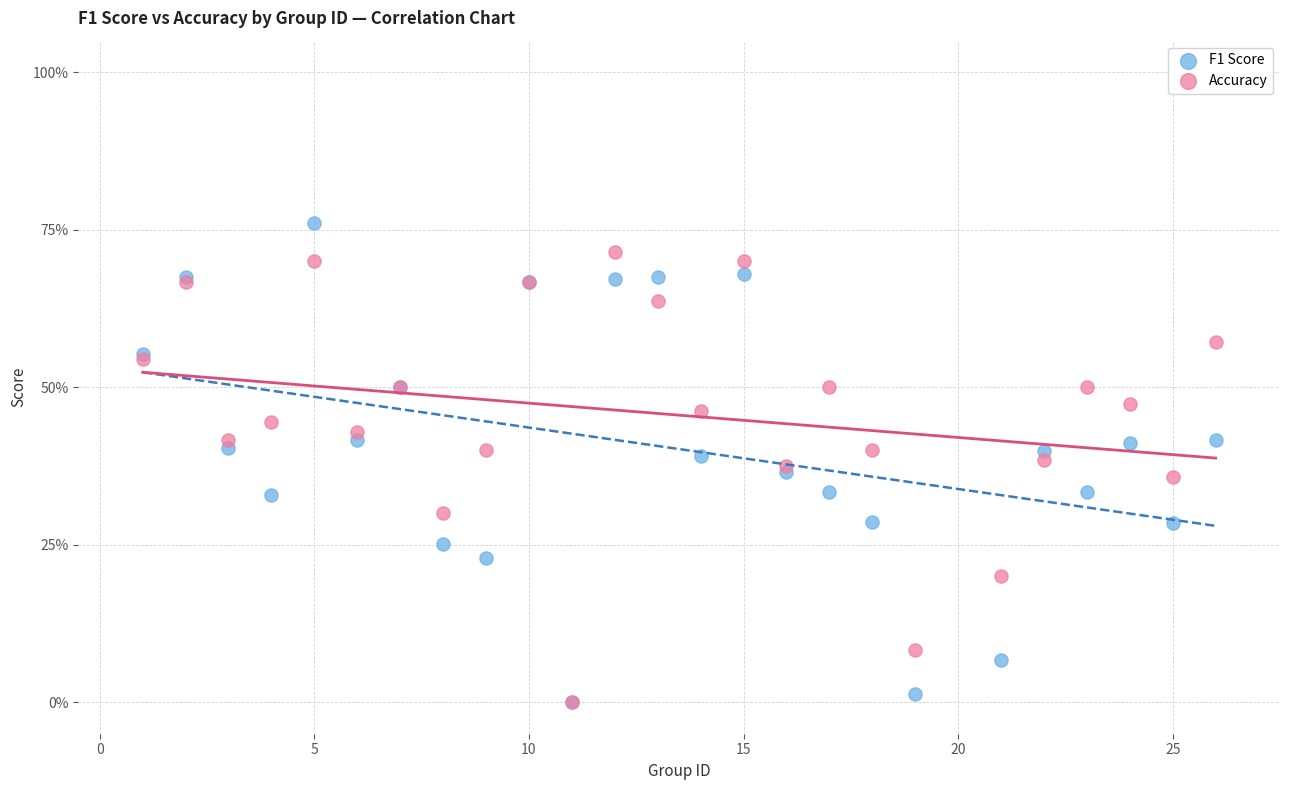

What are all the series names shown in the legend?

F1 Score, Accuracy